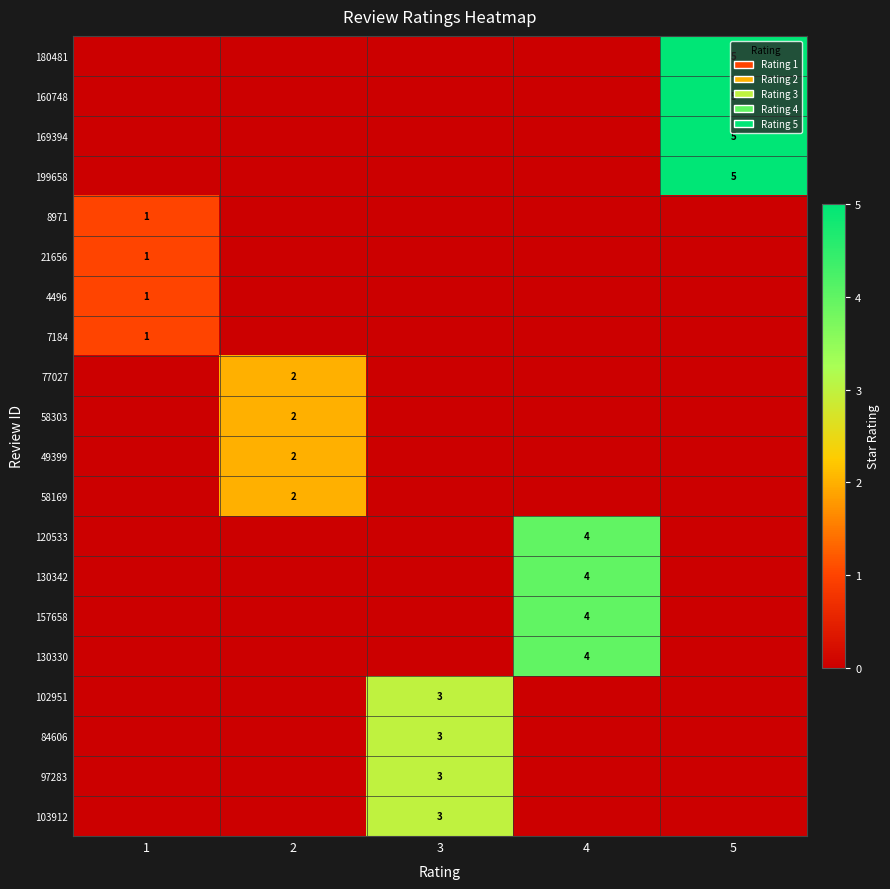

The 199658 series shows 8 at 5. True or false?

False